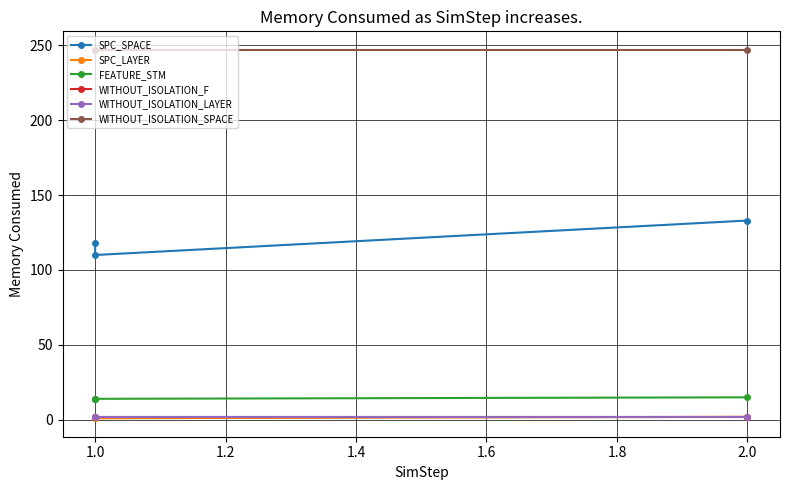

What is the average value of the SPC_SPACE series?

120